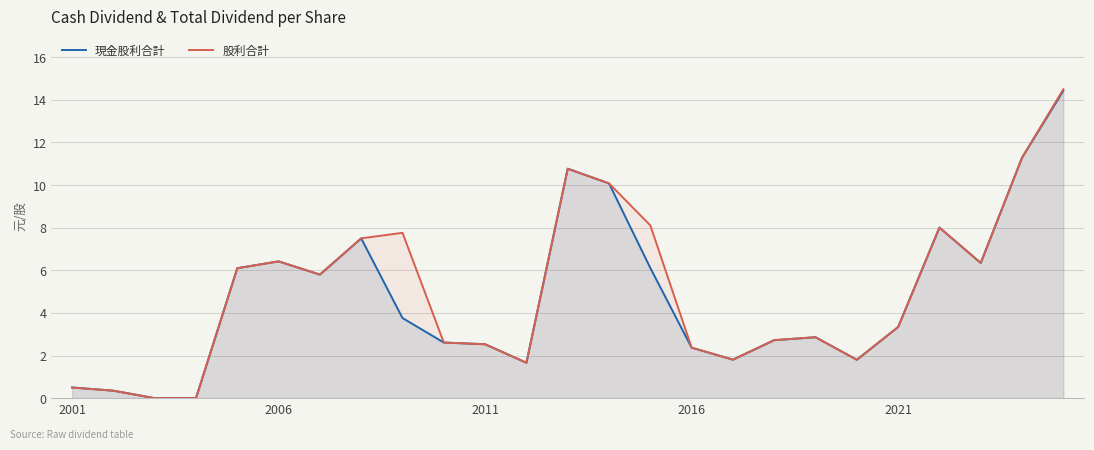

True or false: 現金股利合計 and 股利合計 intersect in this chart.

False